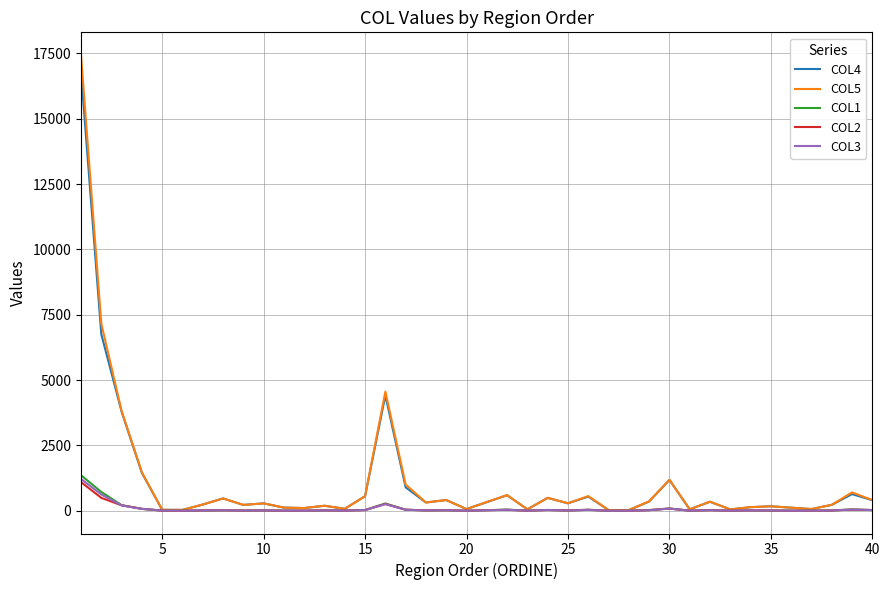

How many lines are shown in the chart?

5